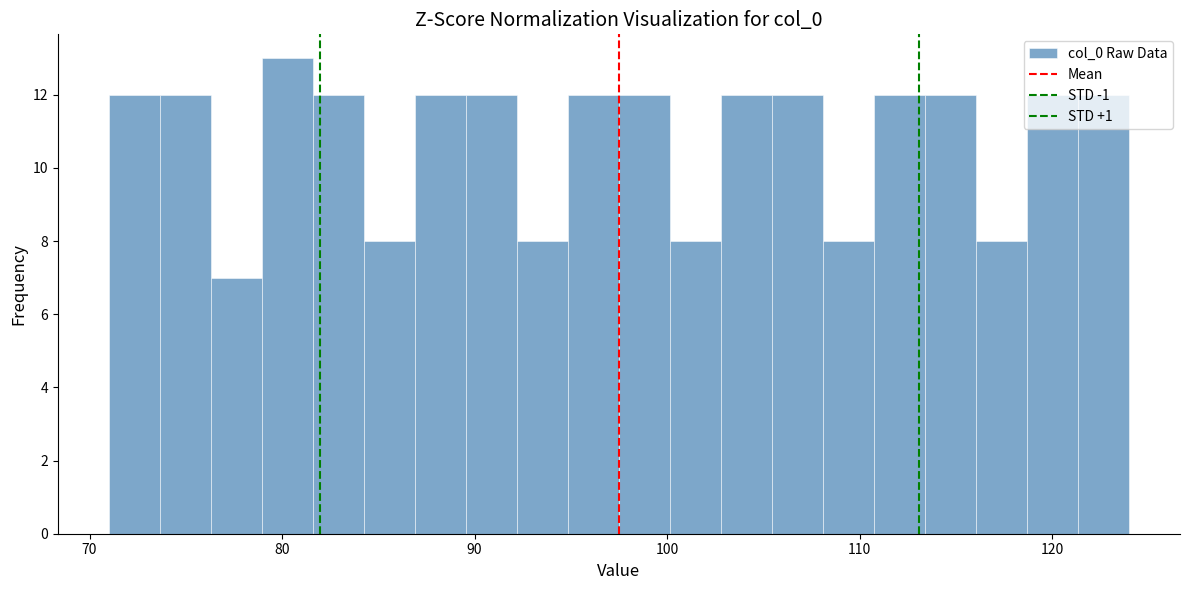

Read against the x-axis, roughly where is the centre of the tallest bar?

80